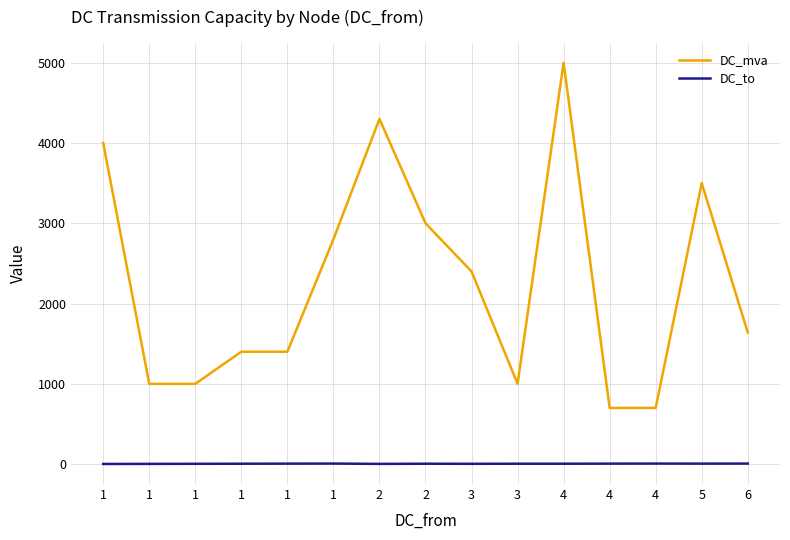

Does the chart have visible grid lines?

Yes